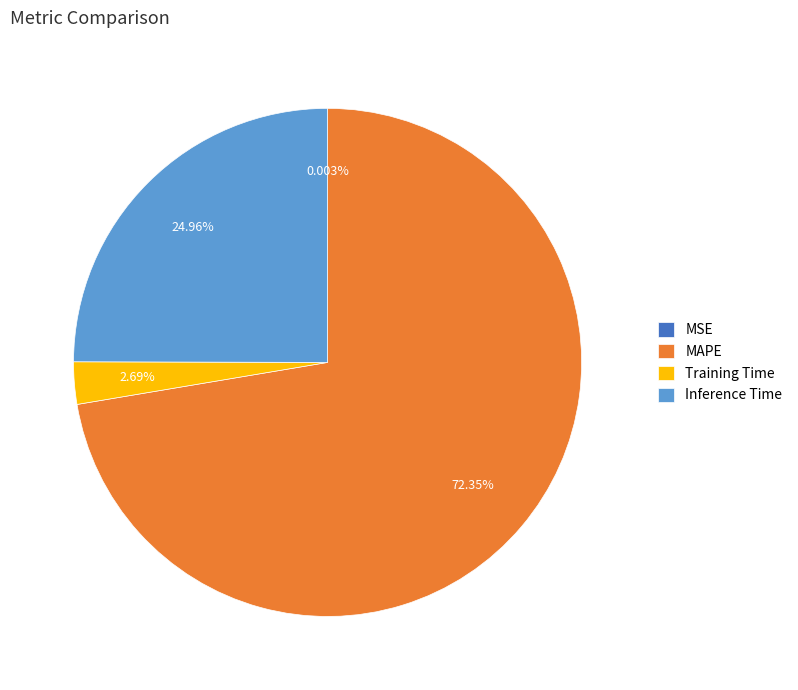

Which slice is the largest?

MAPE